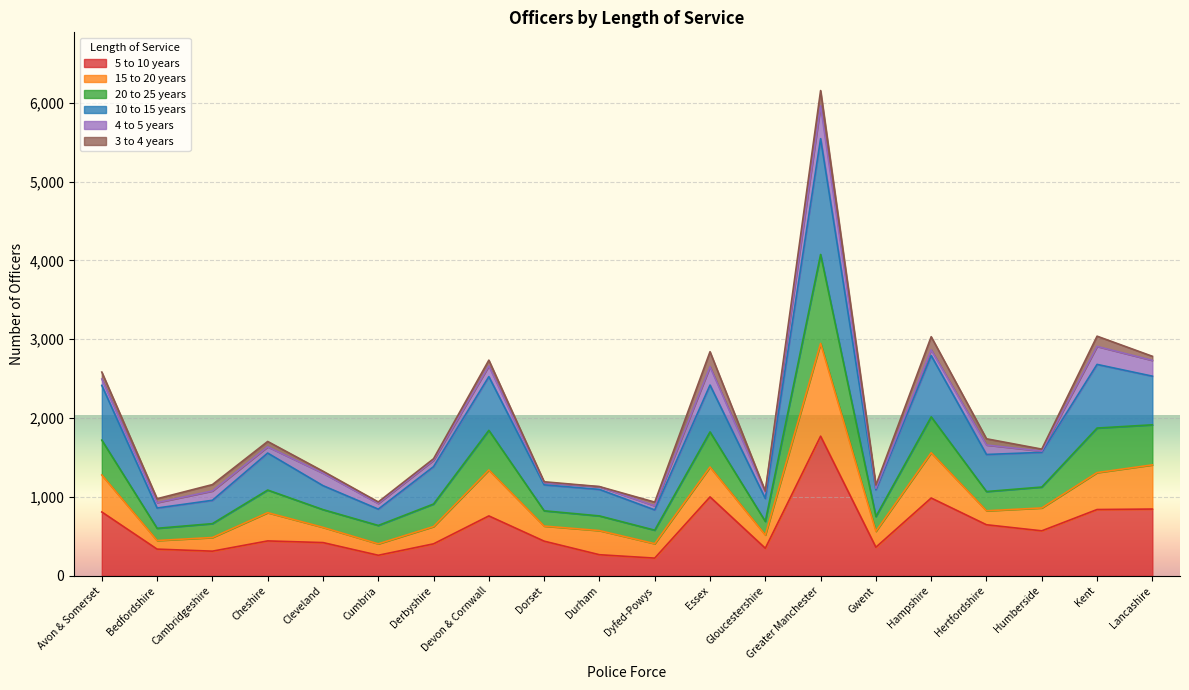

What is the label of the 1st point from the left?

Avon & Somerset